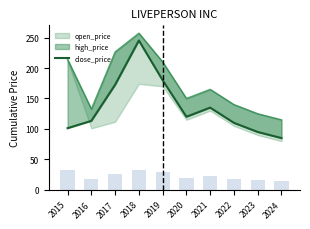

Where is the data nearest to the value 165?

2017